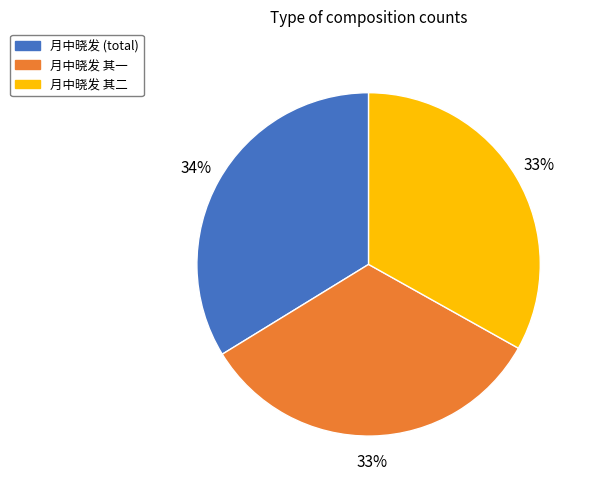

To the nearest percent, what is the average slice percentage?

33%